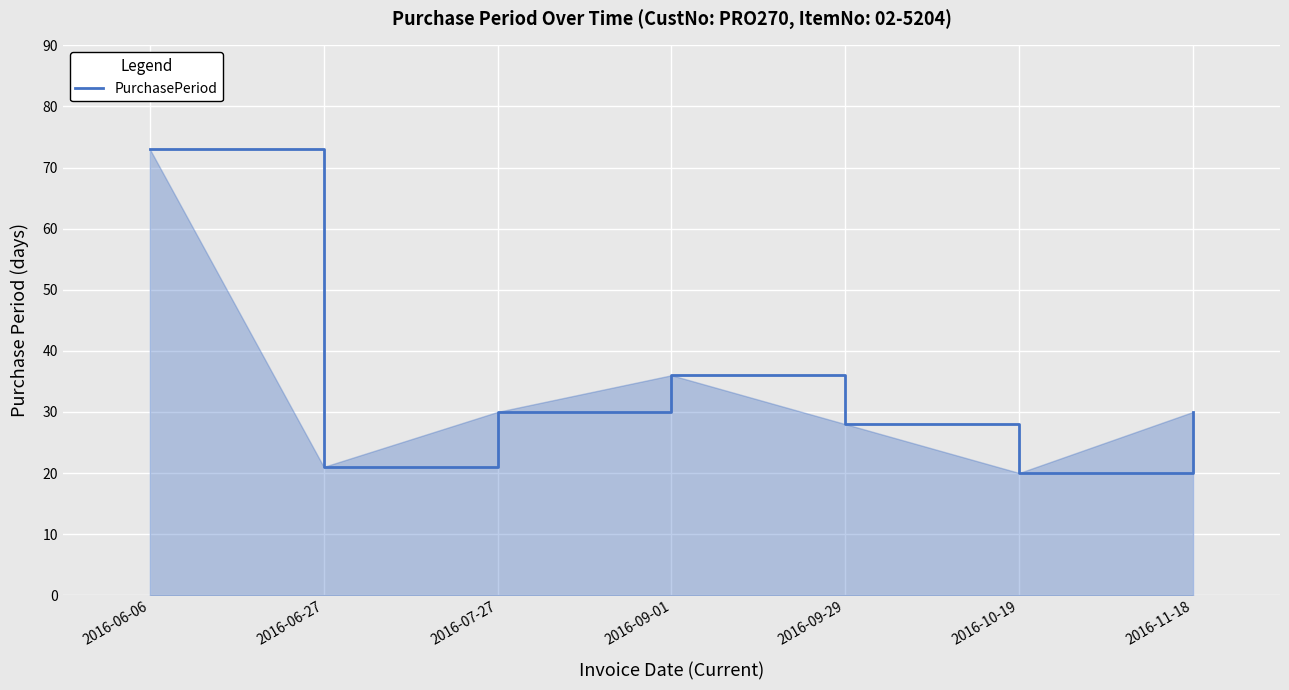

What position from the right is 2016-09-01?

4